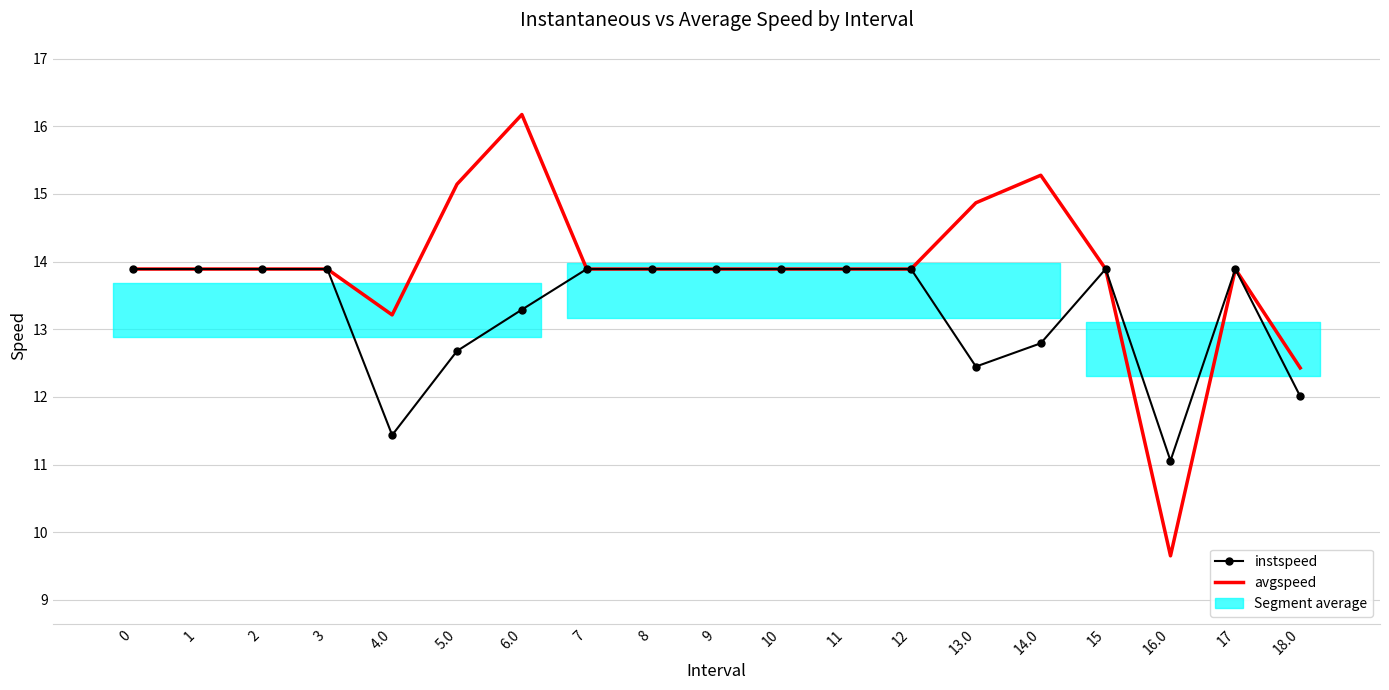

At which category is the sum across all series the highest?

6.0